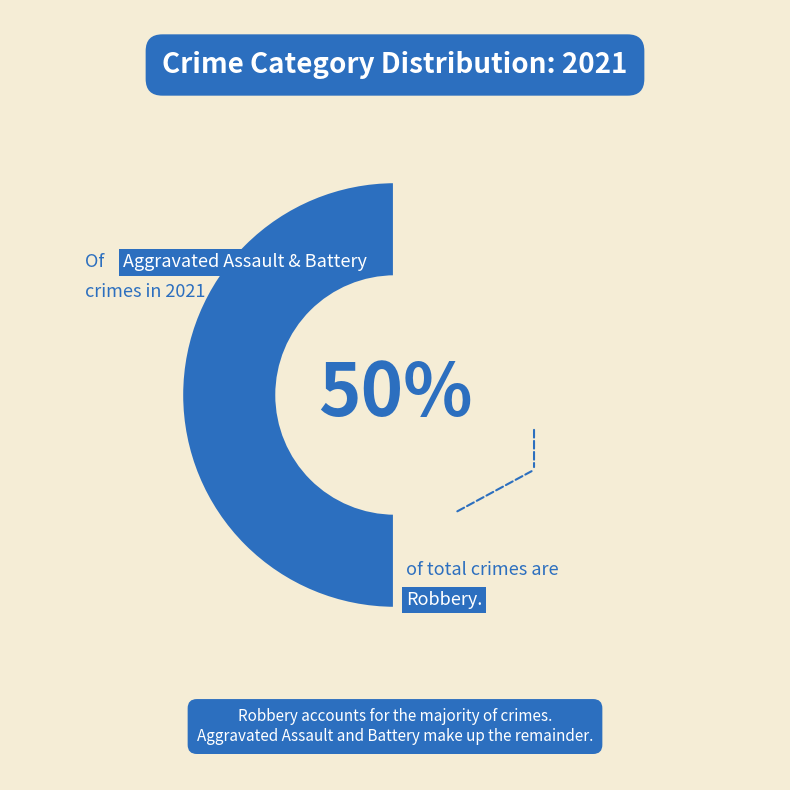

How many segments does this pie chart have?

2